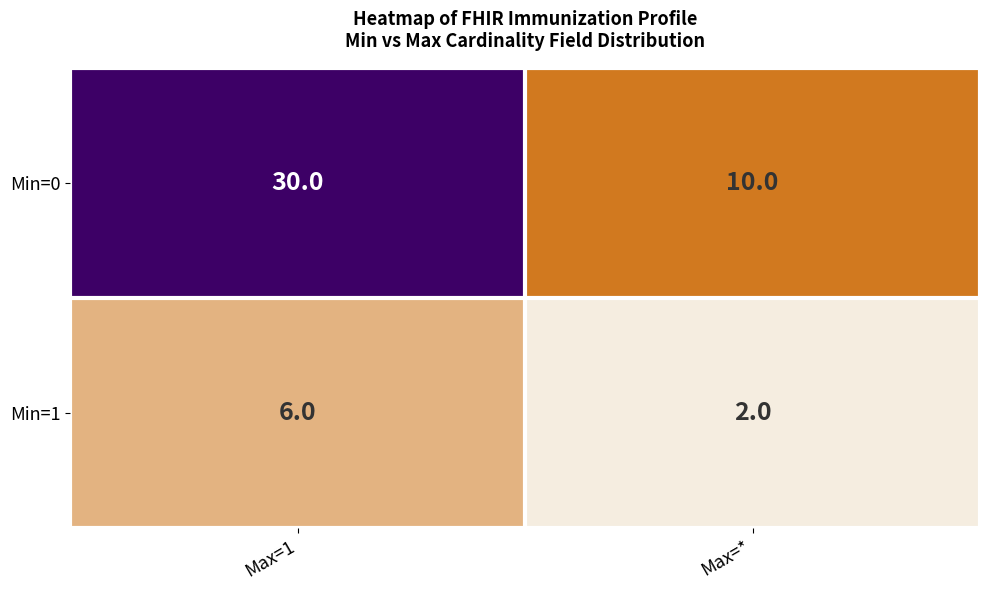

Reading left to right, what are all the values shown in this chart?

Min=0: Max=1=30	Max=*=10
Min=1: Max=1=6	Max=*=2